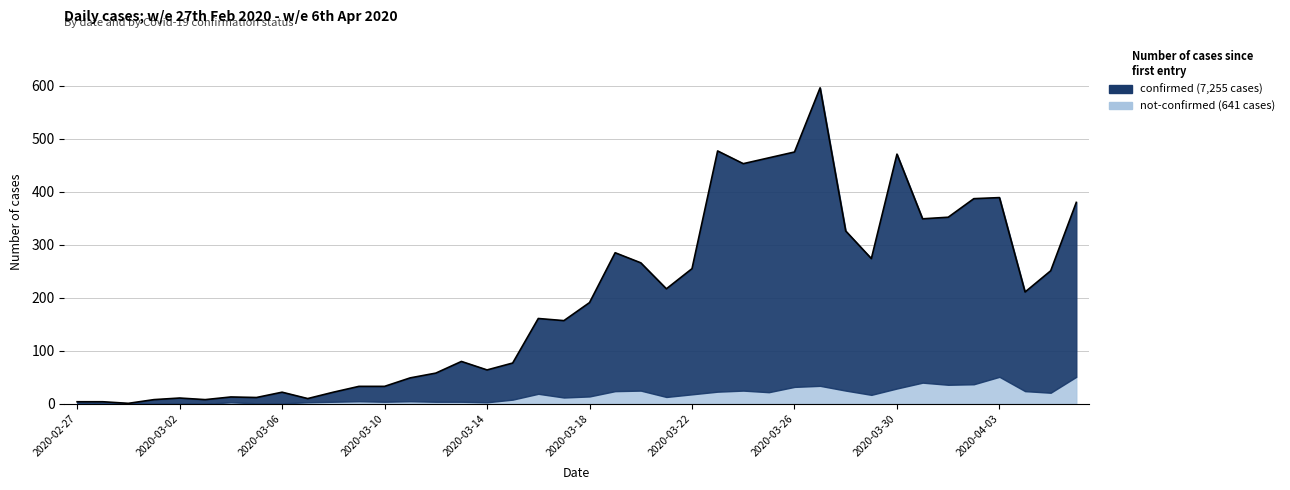

What is the label of the 9th point from the left?

2020-03-06